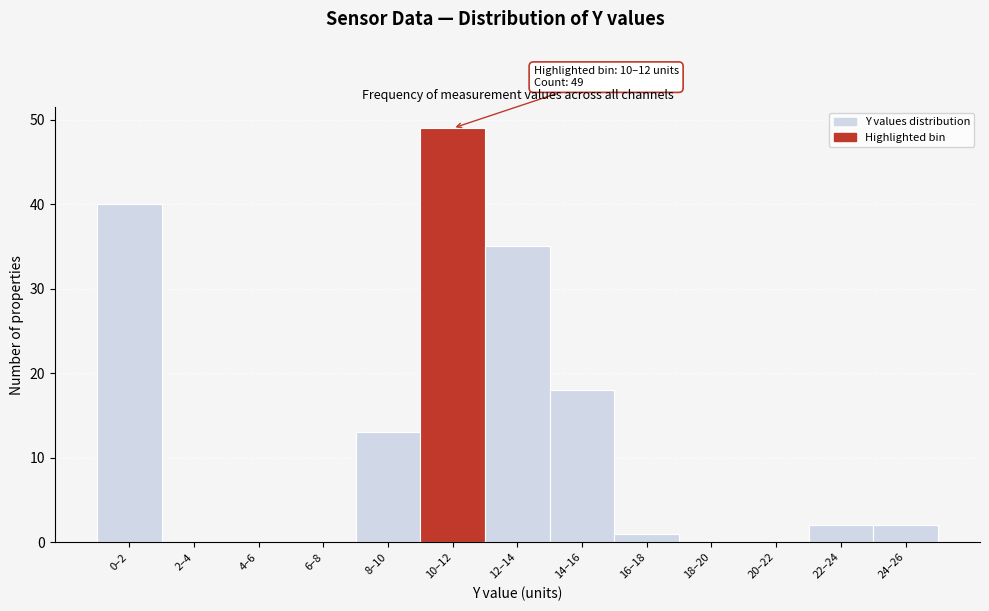

Reading right to left, what are all the values shown in this chart?

24–26=2	22–24=2	20–22=0	18–20=0	16–18=1	14–16=18	12–14=35	10–12=49	8–10=13	6–8=0	4–6=0	2–4=0	0–2=40